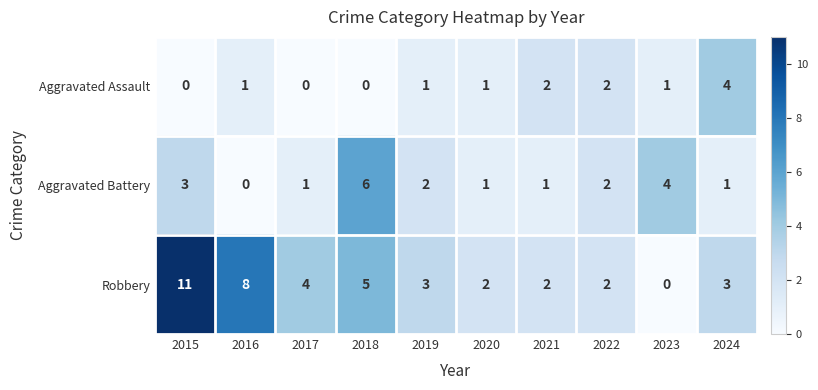

At which category is the sum across all series the highest?

2015